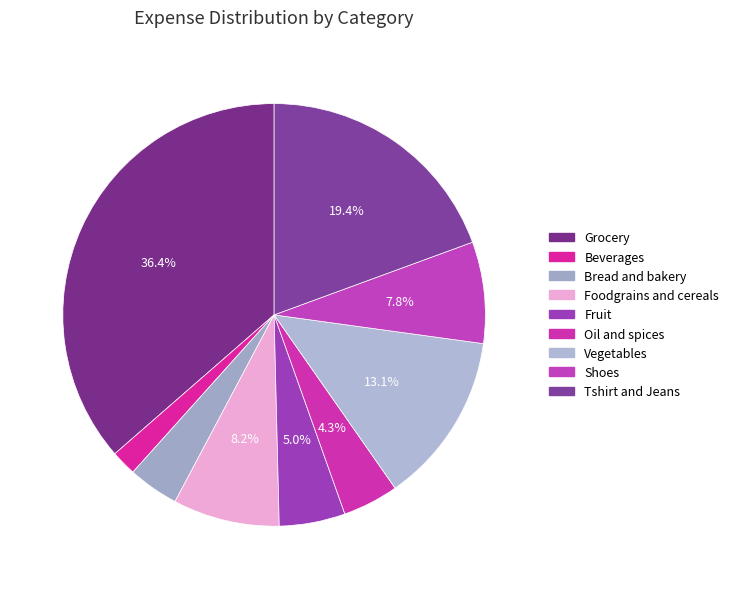

Which category has the smallest portion of the pie?

Beverages